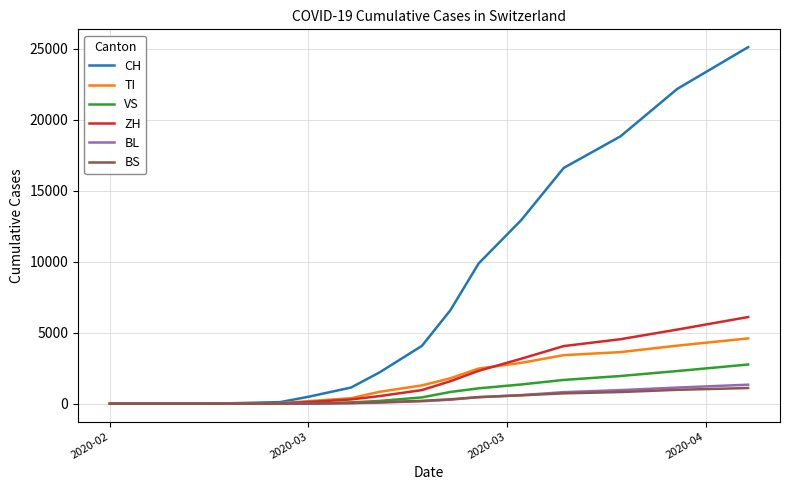

Which series has the widest spread of values?

CH